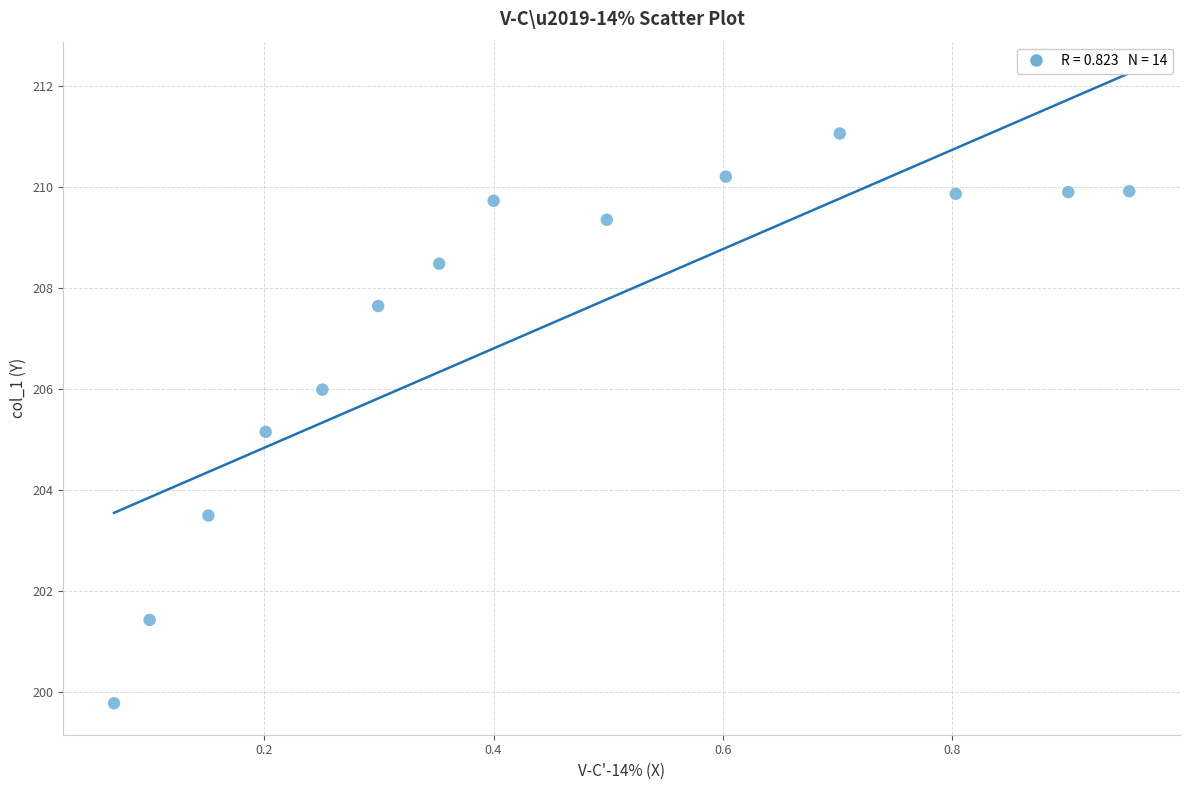

What Y value in the scatter plot is closest to 205?

205.2